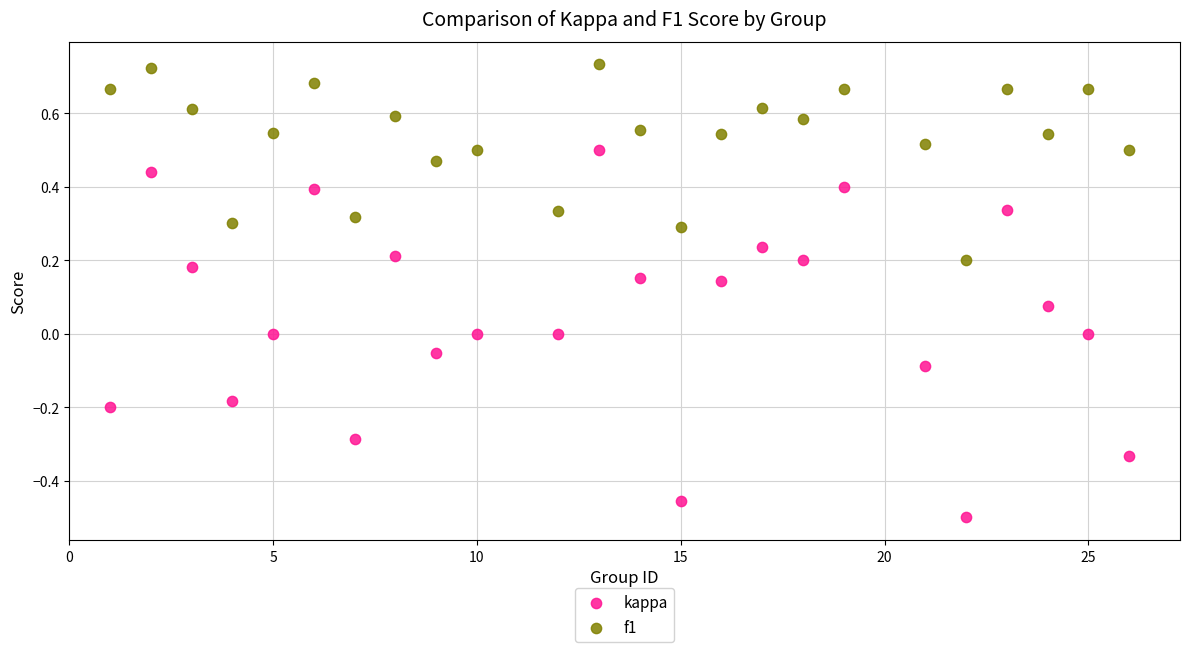

What is the X range (max minus min) for the scatter plot?

25.0